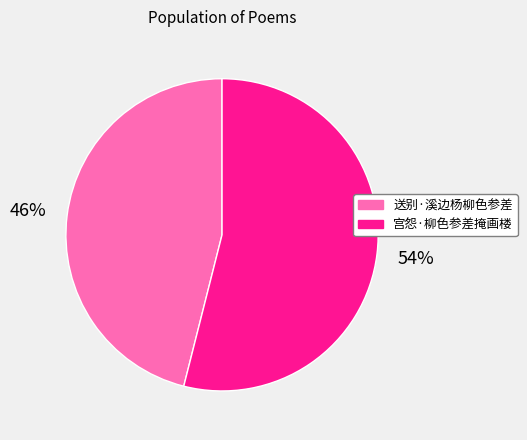

To the nearest percent, what portion does 宫怨·柳色参差掩画楼 represent?

54%